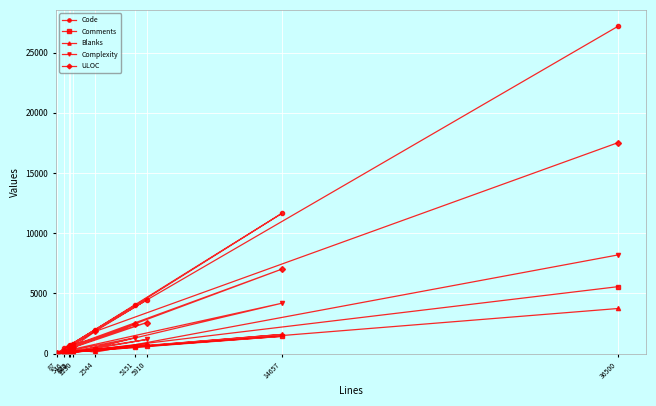

The Comments series shows 5558 at 36500. True or false?

True